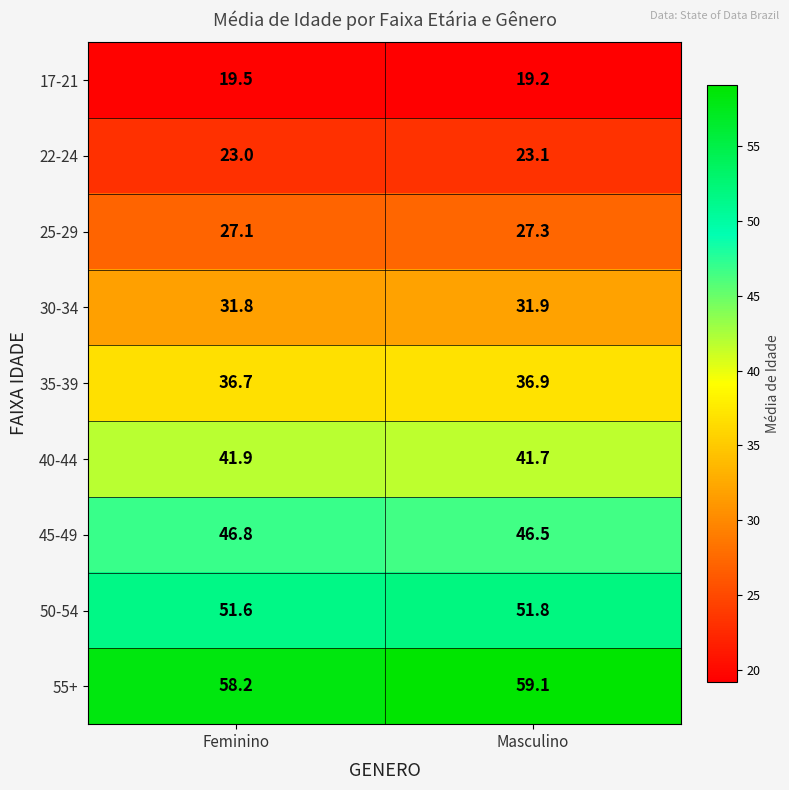

What is the sum of the 22-24 values at Feminino and Masculino?

46.1